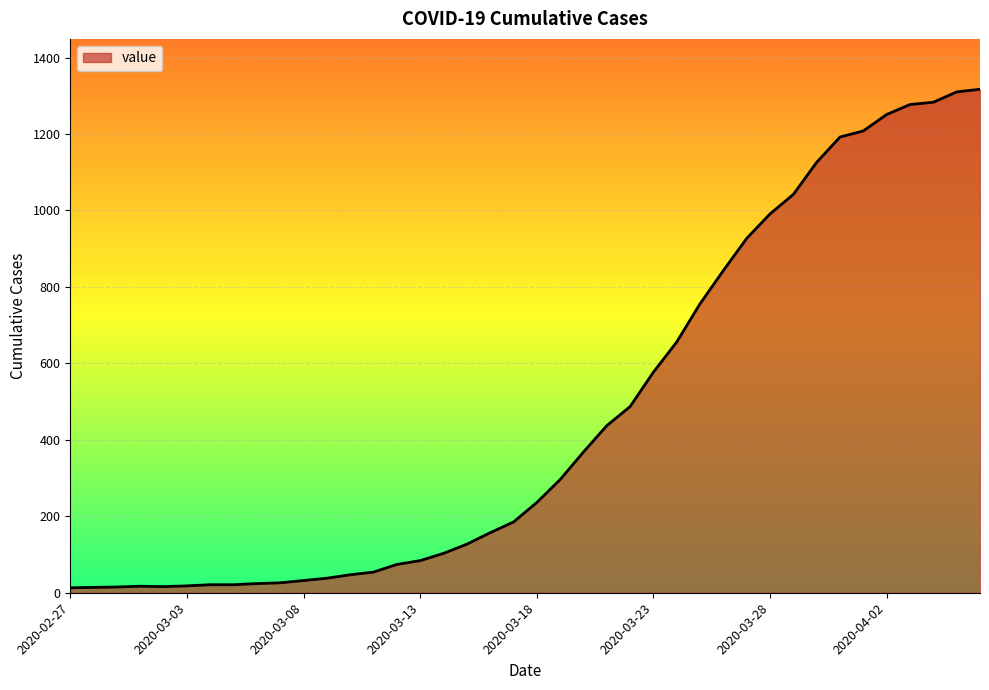

Does the chart have visible grid lines?

Yes